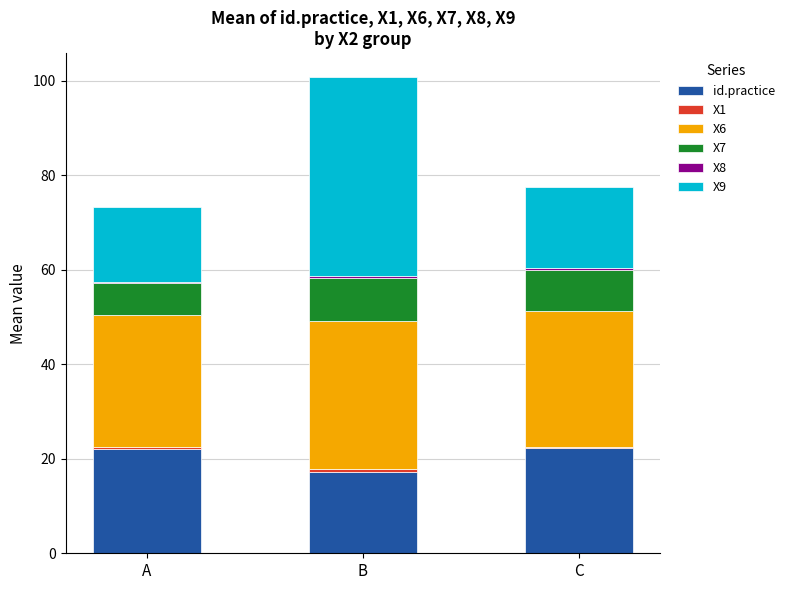

The value of id.practice at C is 28.9. True or false?

False